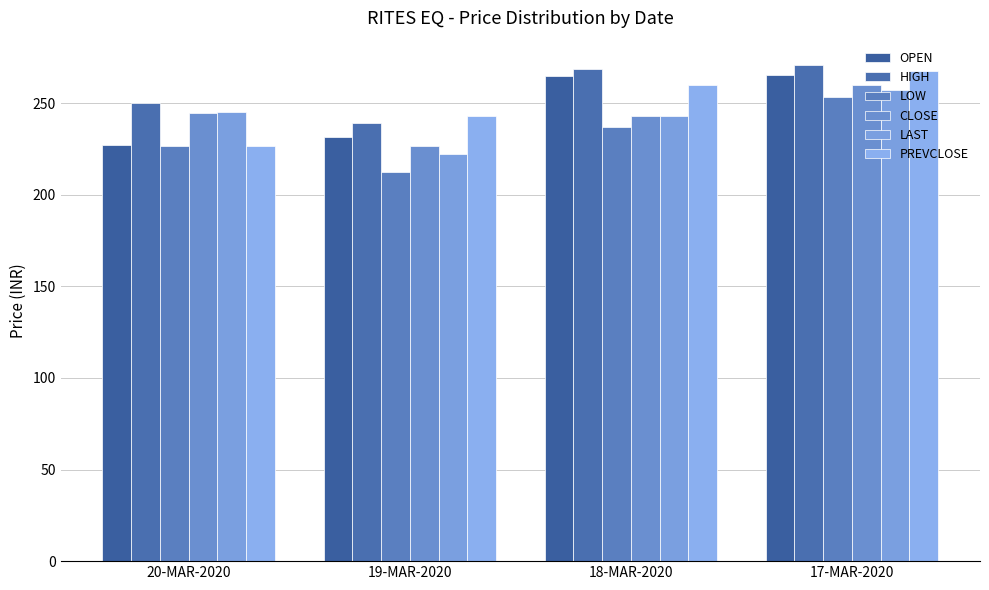

Which category has the lowest value in the OPEN series?

20-MAR-2020